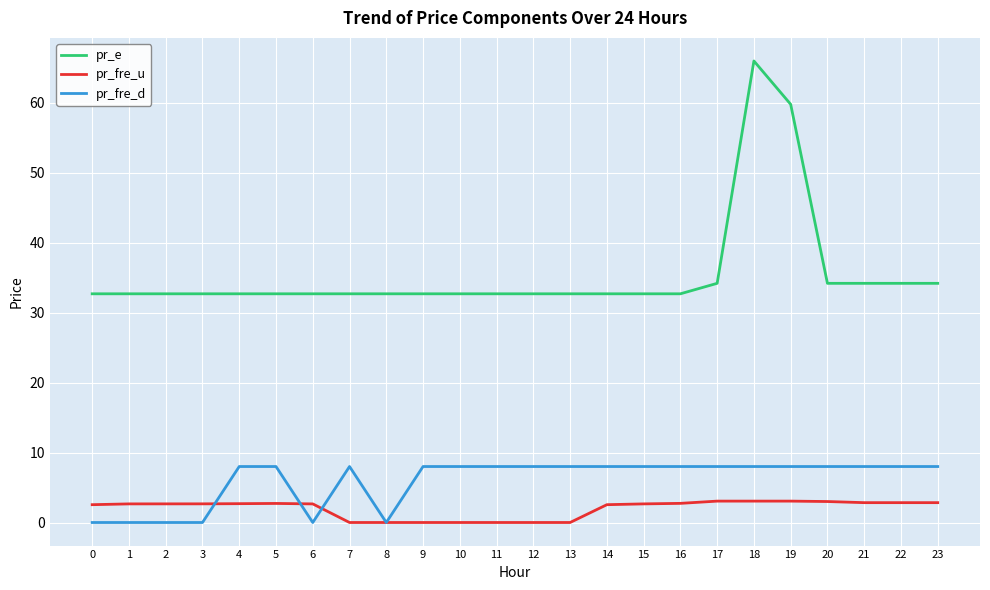

Rank the series at 5 from lowest to highest value.

pr_fre_u, pr_fre_d, pr_e